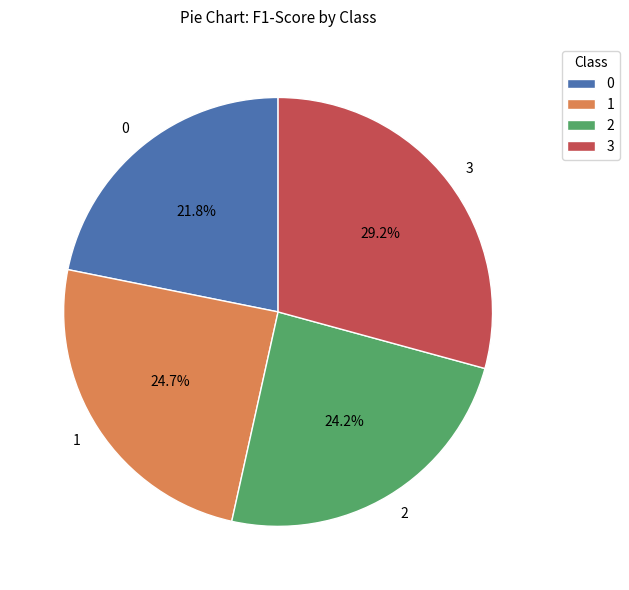

What percentage is the 0 slice, to the nearest percent?

22%